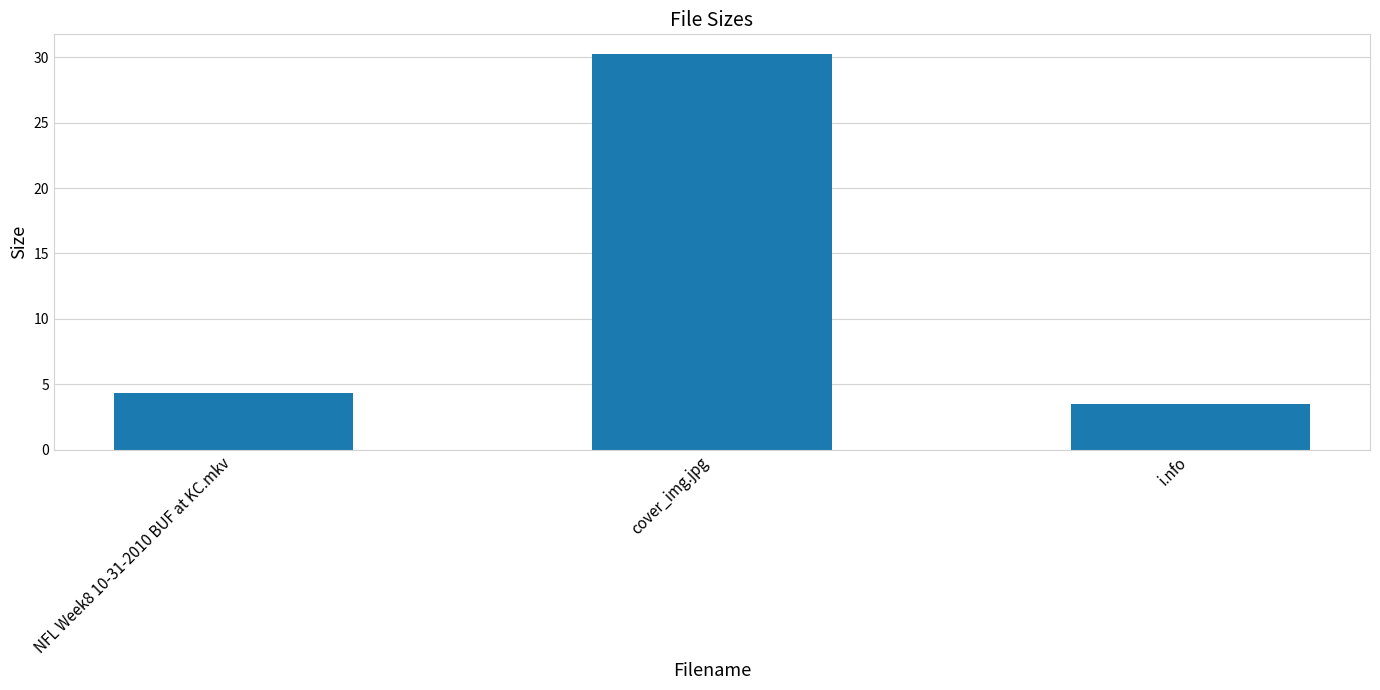

What is the label of the 2nd bar from the left?

cover_img.jpg